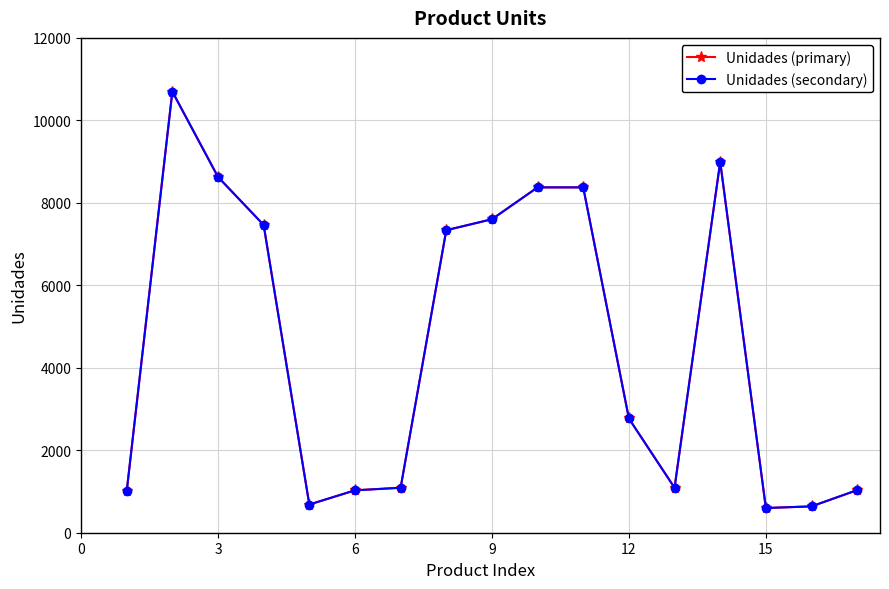

Is this an area chart (filled region under the line)?

No